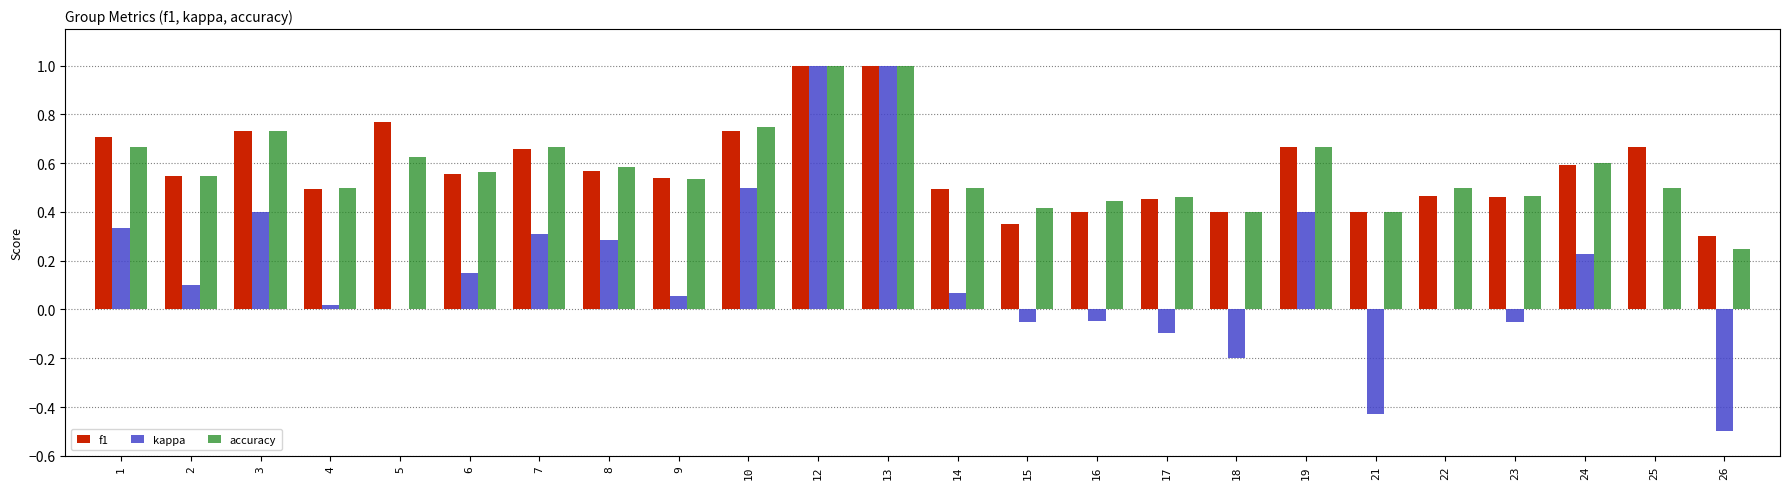

What is the sum of all f1 values?

14.0